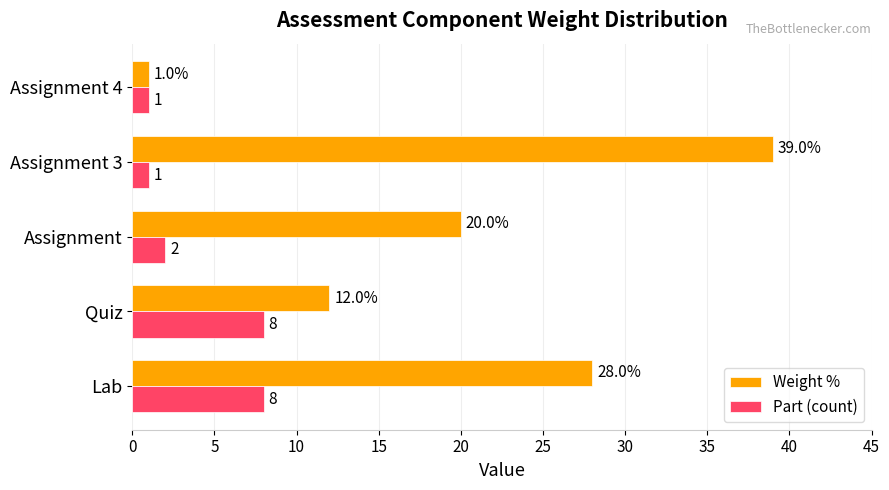

Count the Weight % values in the range 12 to 28.

3